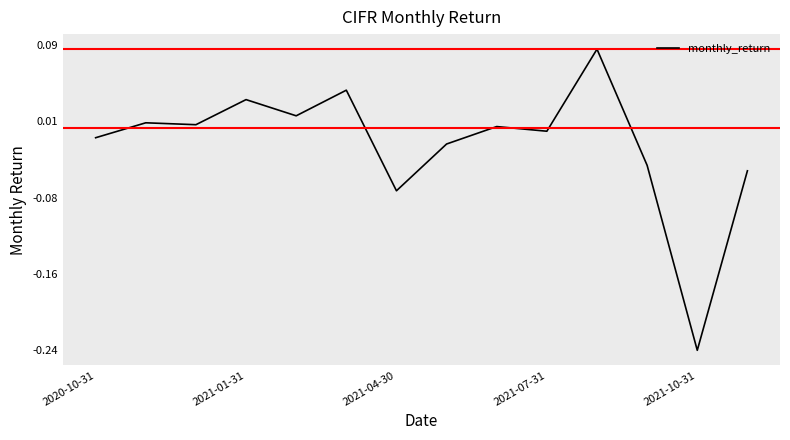

What is the label of the 14th point from the right?

2020-10-31